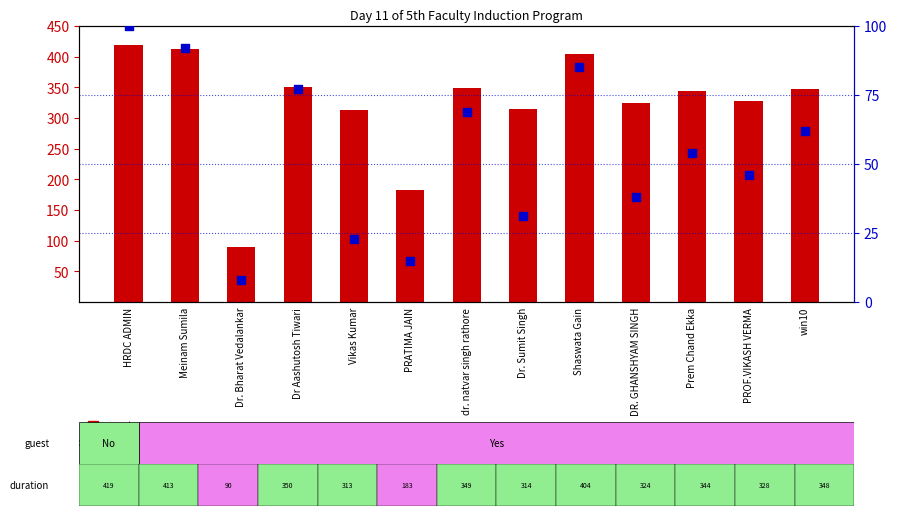

What are all the series names shown in the legend?

count, percentile rank within the sample